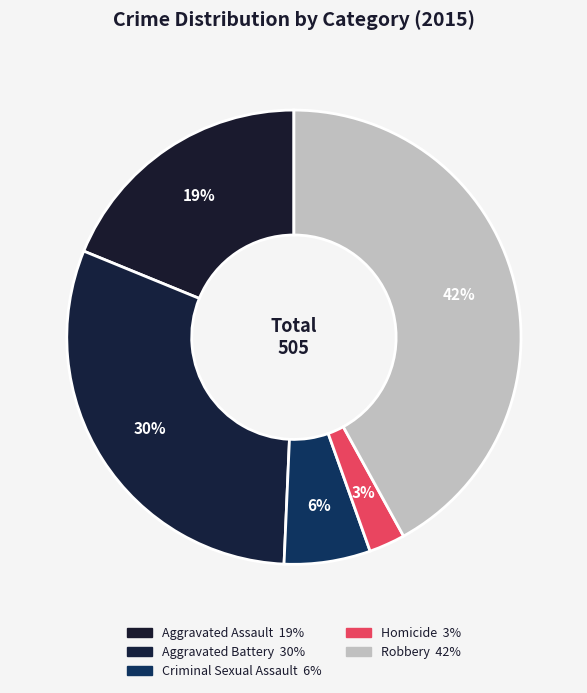

How much of the chart is everything except Aggravated Assault?

81.2%